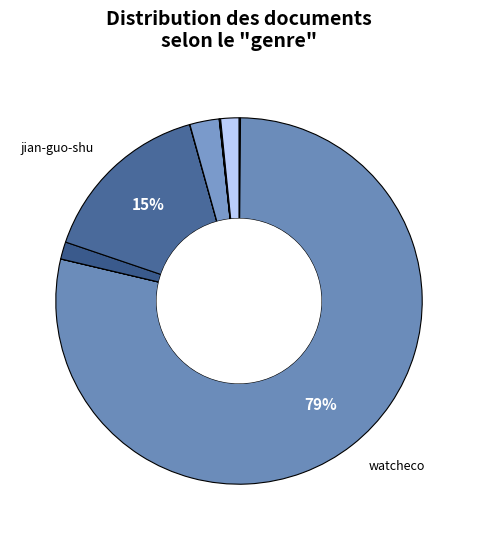

How many slices are in this pie chart?

11